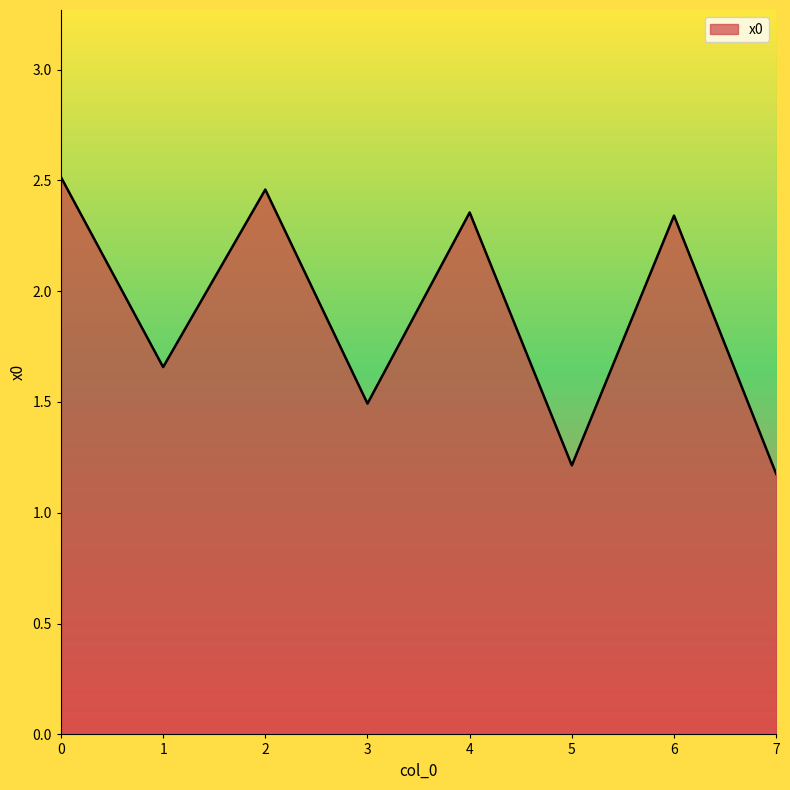

Approximately how many times larger is the value at 7 compared to 0?

0.5